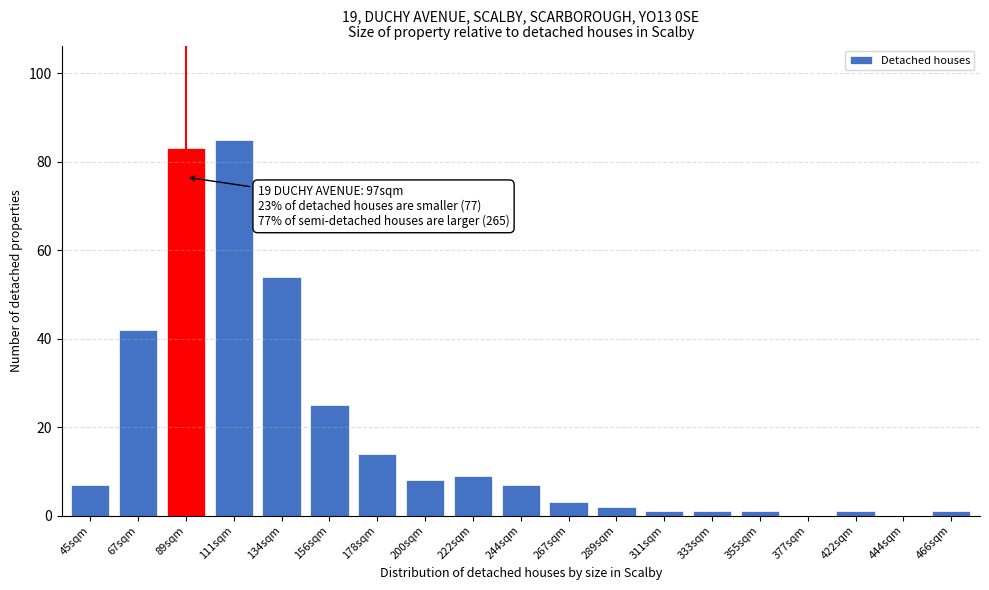

Reading left to right, extract all data points from this chart.

45sqm=7	67sqm=42	89sqm=83	111sqm=85	134sqm=54	156sqm=25	178sqm=14	200sqm=8	222sqm=9	244sqm=7	267sqm=3	289sqm=2	311sqm=1	333sqm=1	355sqm=1	377sqm=0	422sqm=1	444sqm=0	466sqm=1